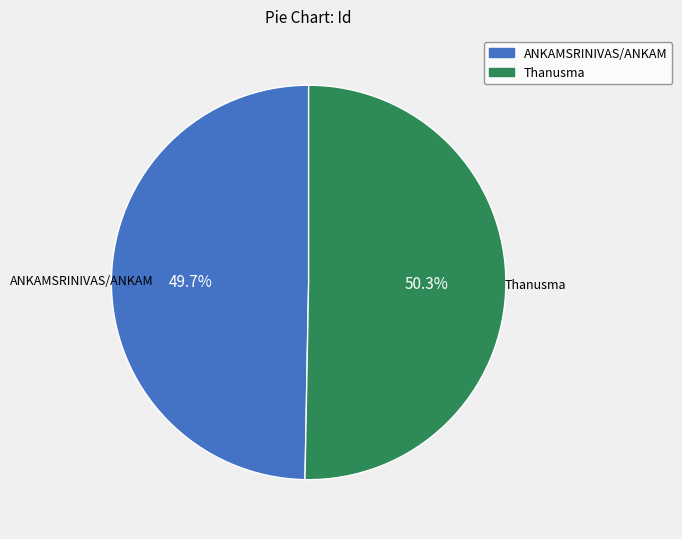

What is the smallest slice in the pie chart?

ANKAMSRINIVAS/ANKAM